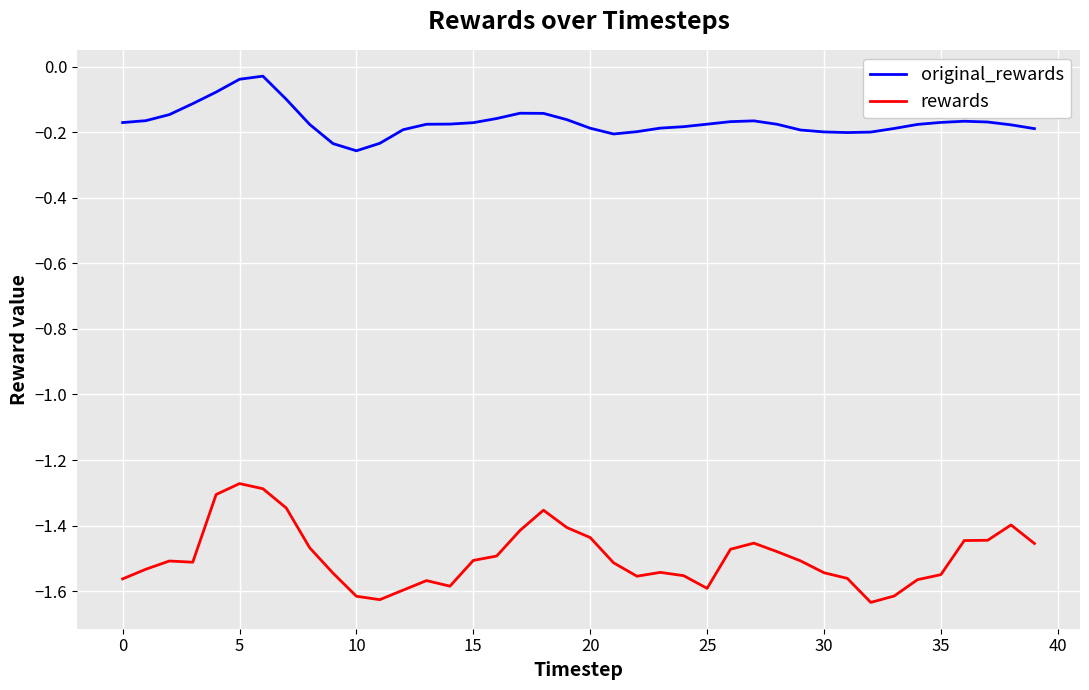

Count the number of data series in this chart.

2